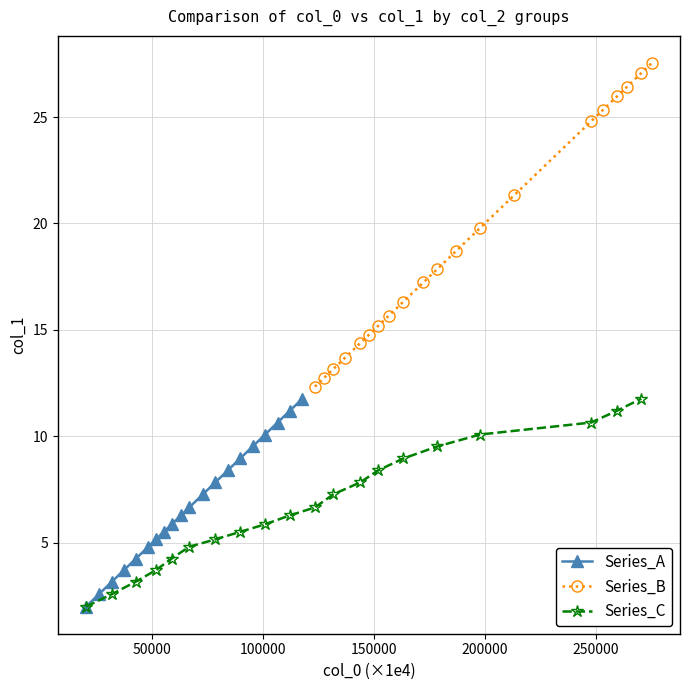

What is the maximum value for Series_A?

11.8